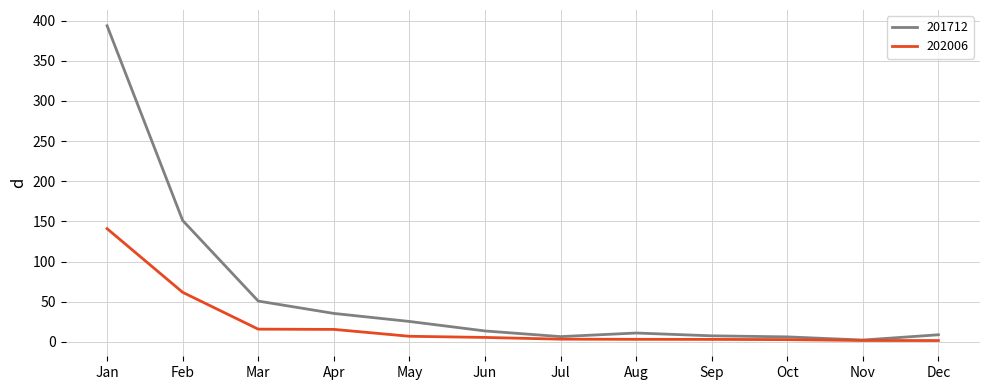

What is the maximum value shown in the chart?

393.6